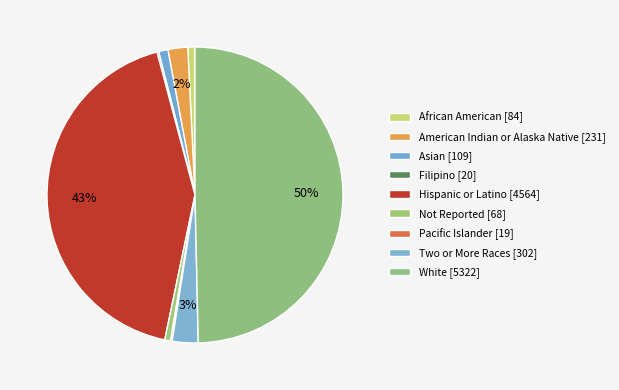

Is there a majority slice in this chart?

No